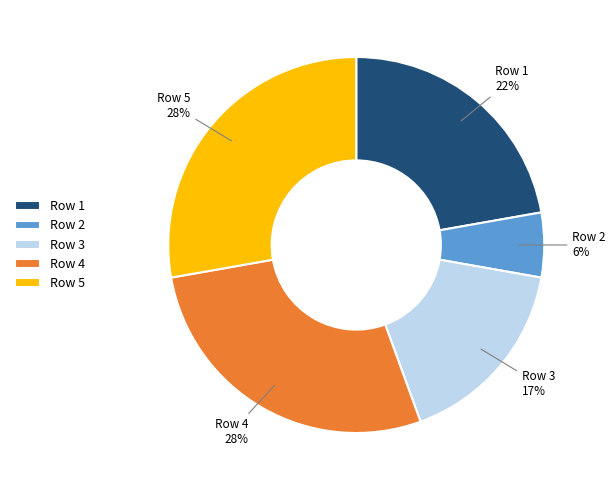

Is the sum of Row 4 and Row 2 greater than half?

No